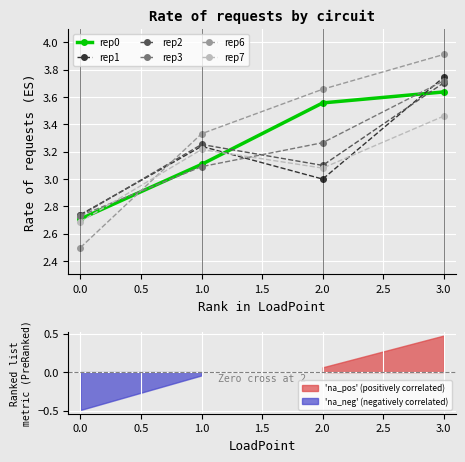

Which series has the largest range (max minus min)?

rep6